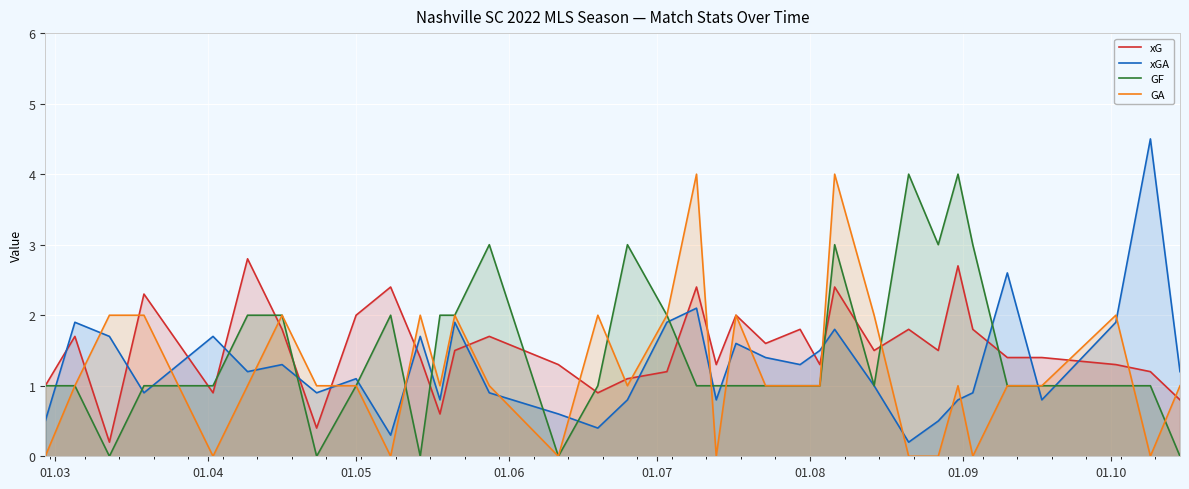

Reading left to right, what are all the values shown in this chart?

xG: 1.0	1.7	0.2	2.3	0.9	2.8	1.8	0.4	2.0	2.4	1.4	0.6	1.5	1.7	1.3	0.9	1.1	1.2	2.4	1.3	2.0	1.6	1.8	1.3	2.4	1.5	1.8	1.5	2.7	1.8	1.4	1.4	1.3	1.2	0.8
xGA: 0.5	1.9	1.7	0.9	1.7	1.2	1.3	0.9	1.1	0.3	1.7	0.8	1.9	0.9	0.6	0.4	0.8	1.9	2.1	0.8	1.6	1.4	1.3	1.5	1.8	1.0	0.2	0.5	0.8	0.9	2.6	0.8	1.9	4.5	1.2
GF: 1.0	1.0	0.0	1.0	1.0	2.0	2.0	0.0	1.0	2.0	0.0	2.0	2.0	3.0	0.0	1.0	3.0	2.0	1.0	1.0	1.0	1.0	1.0	1.0	3.0	1.0	4.0	3.0	4.0	3.0	1.0	1.0	1.0	1.0	0.0
GA: 0.0	1.0	2.0	2.0	0.0	1.0	2.0	1.0	1.0	0.0	2.0	1.0	2.0	1.0	0.0	2.0	1.0	2.0	4.0	0.0	2.0	1.0	1.0	1.0	4.0	2.0	0.0	0.0	1.0	0.0	1.0	1.0	2.0	0.0	1.0